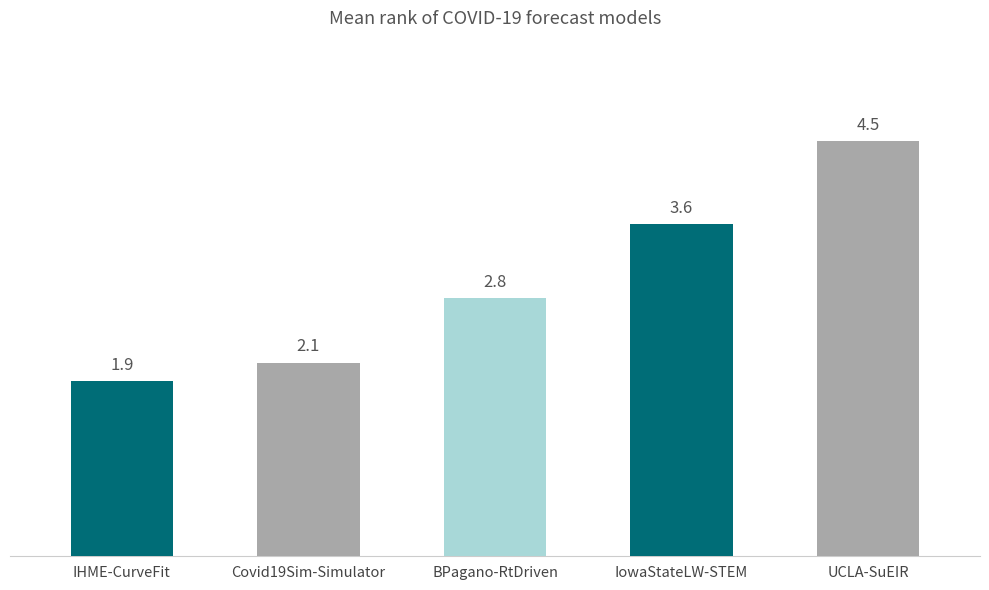

Count the number of data series in this chart.

1